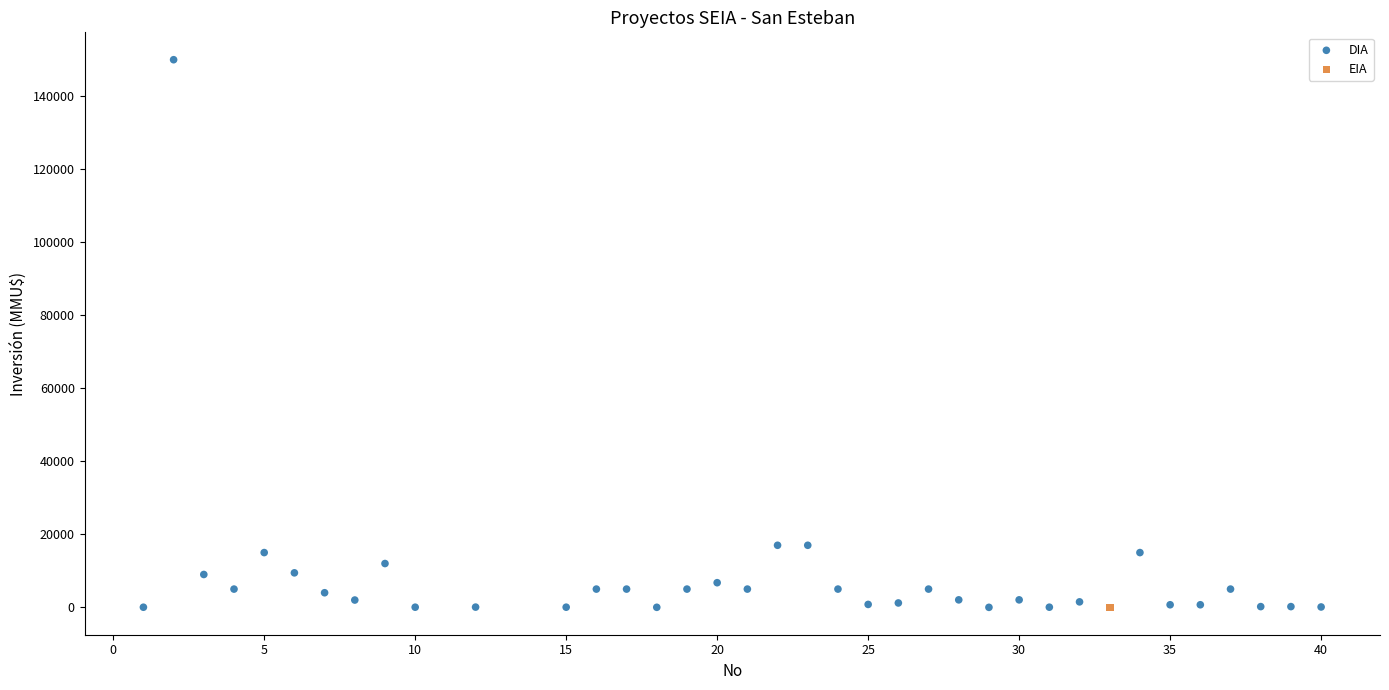

What are all the series names shown in the legend?

DIA, EIA